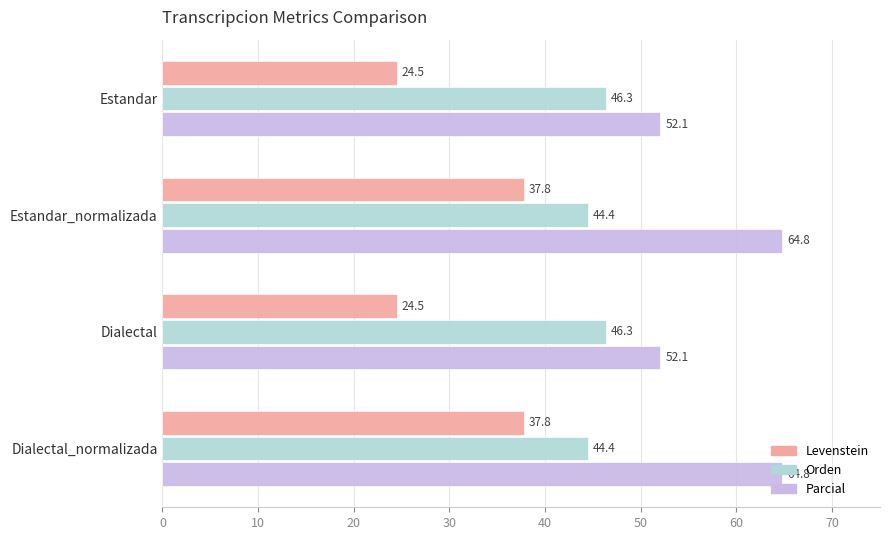

True or false: Parcial has a value of 52.1 at Estandar.

True